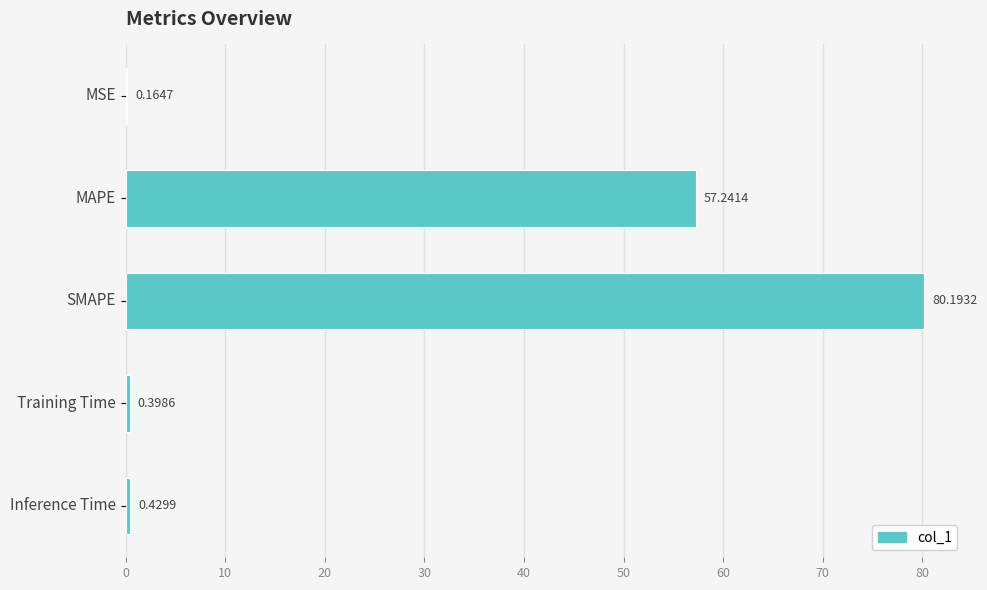

What is the sum of the values at SMAPE and Training Time?

80.6